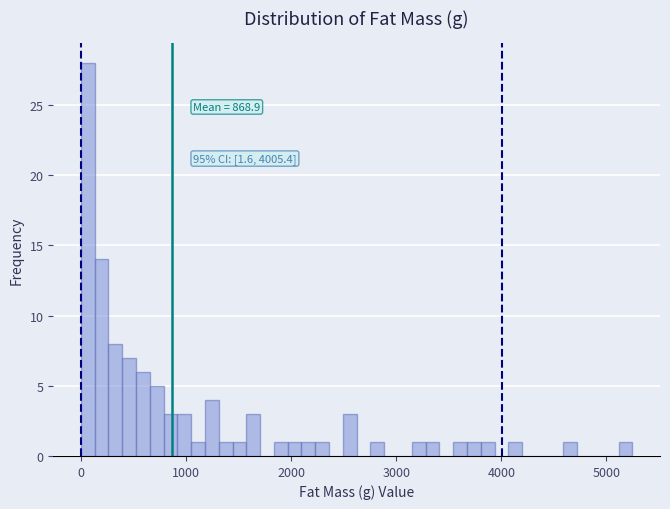

Around what value on the x-axis is the tallest bar? Give the approximate position of its centre, as read against the axis.

100